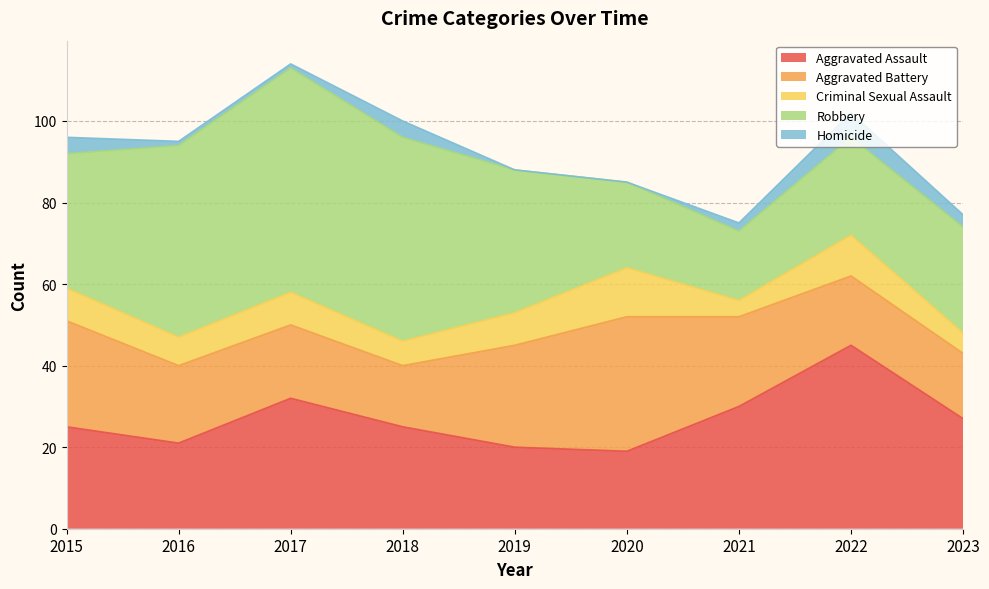

True or false: Criminal Sexual Assault and Aggravated Battery cross at least once.

False